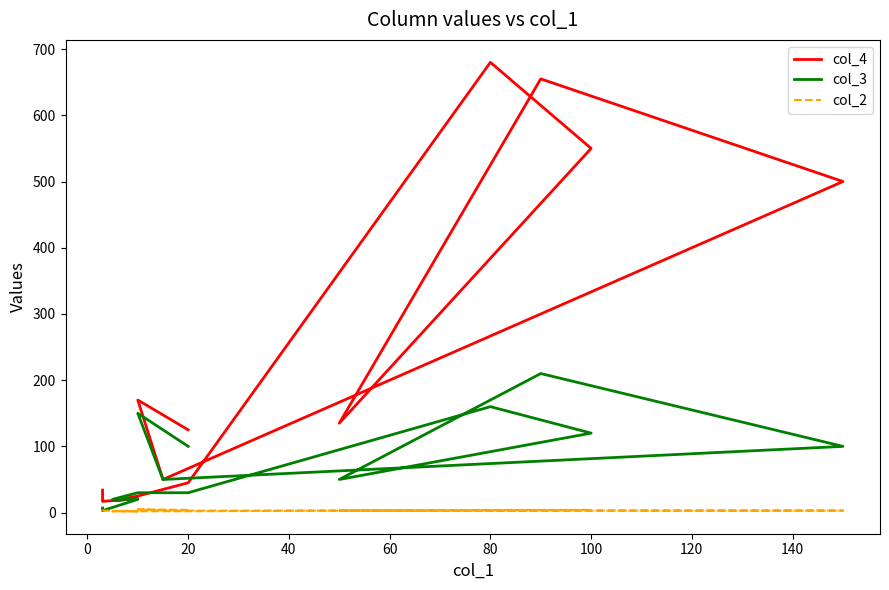

What is the minimum value for col_2?

2